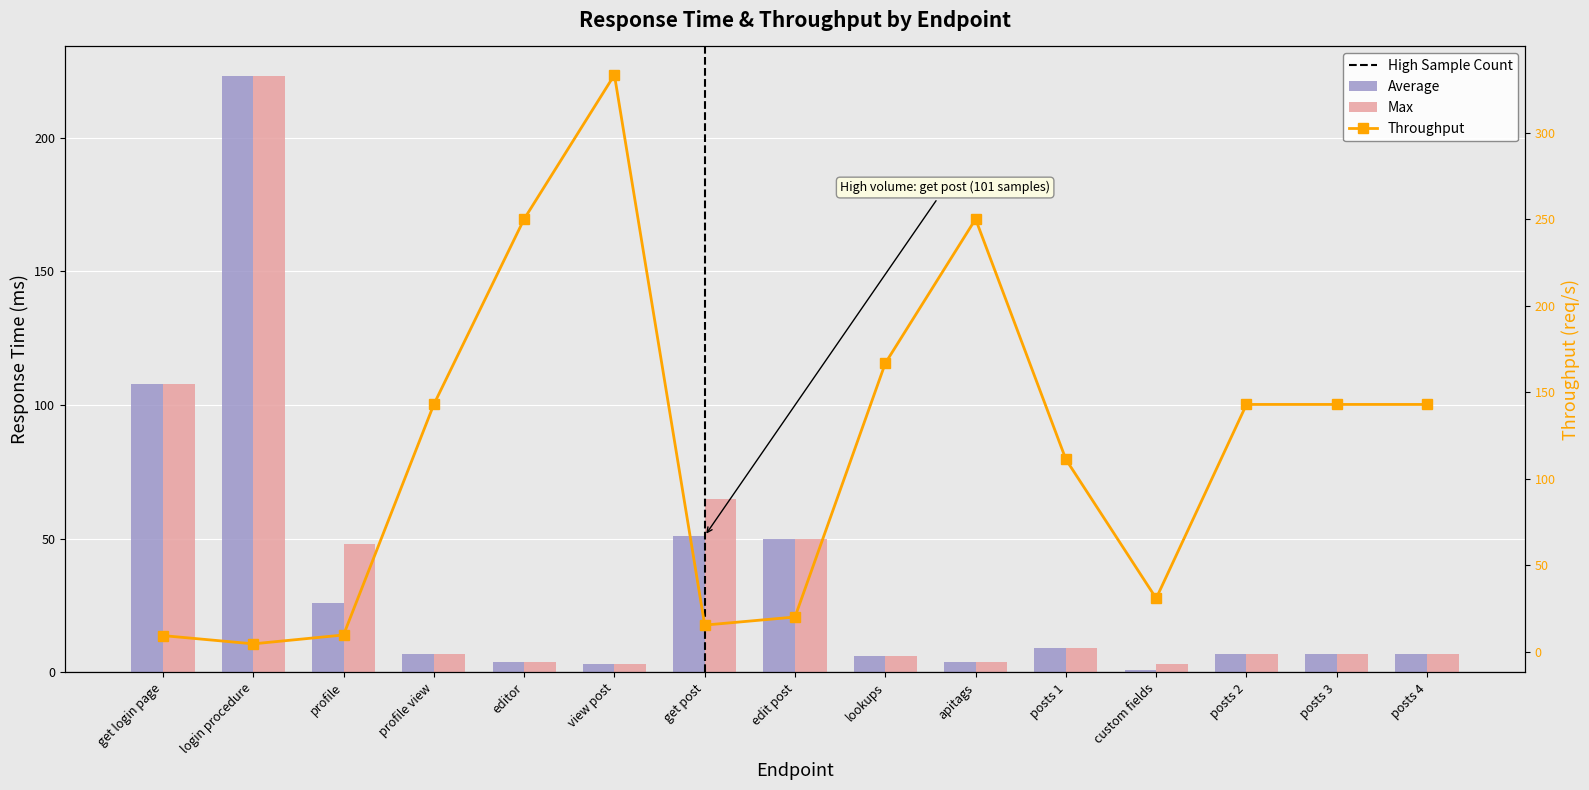

Reading right to left, what are all the values shown in this chart?

Average: 7.0	7.0	7.0	1.0	9.0	4.0	6.0	50.0	51.0	3.0	4.0	7.0	26.0	223.0	108.0
Max: 7.0	7.0	7.0	3.0	9.0	4.0	6.0	50.0	65.0	3.0	4.0	7.0	48.0	223.0	108.0
Throughput: 142.9	142.9	142.9	30.8	111.1	250.0	166.7	20.0	15.3	333.3	250.0	142.9	9.6	4.5	9.3